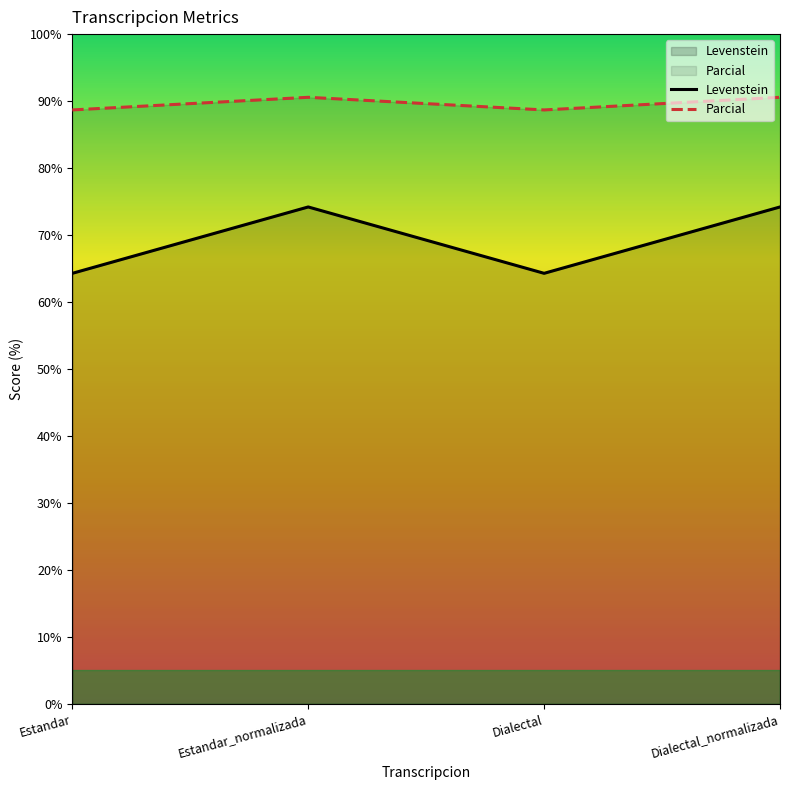

Between Dialectal and Dialectal_normalizada, which series saw the biggest shift?

Levenstein